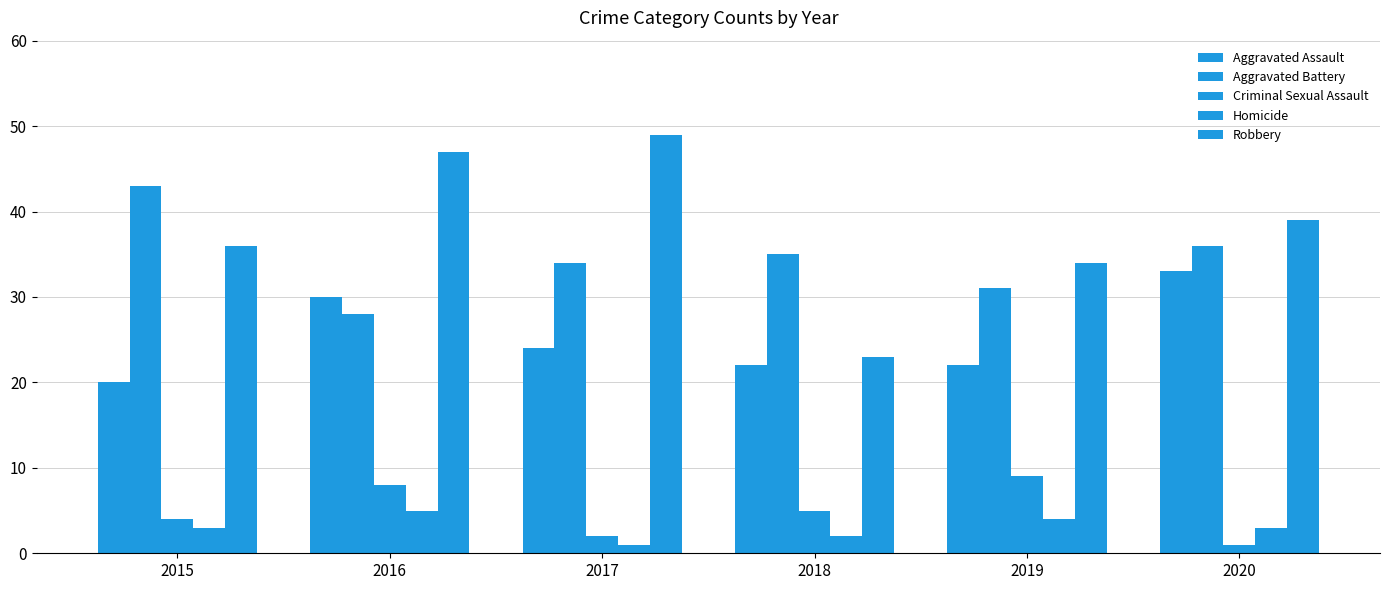

Are the bars horizontal?

No